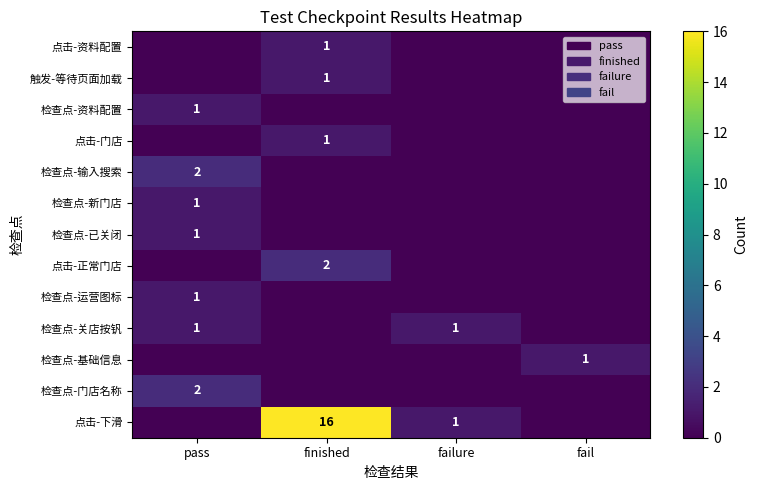

What is the difference between the highest and lowest values at finished?

16